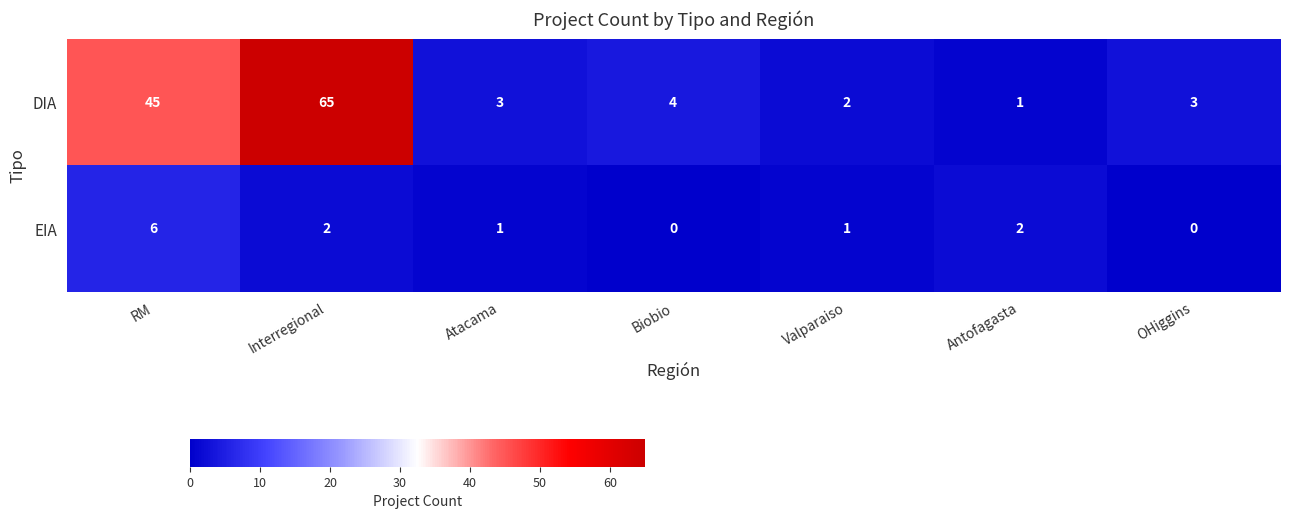

What is the total value across all series at Atacama?

4